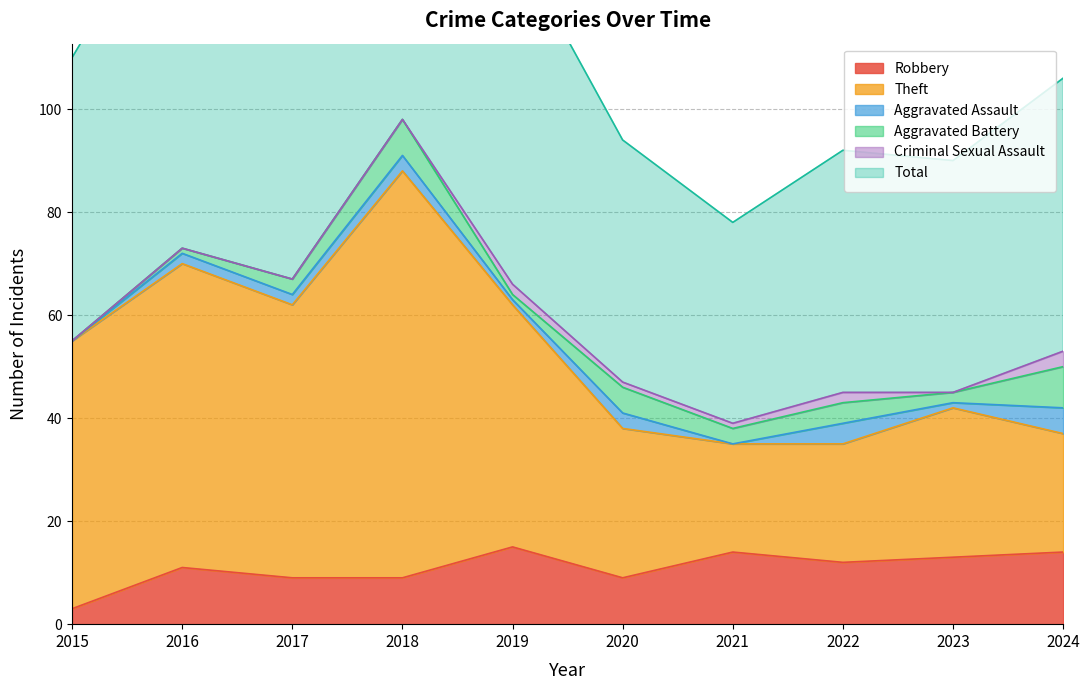

What is the highest value of the Theft series?

88